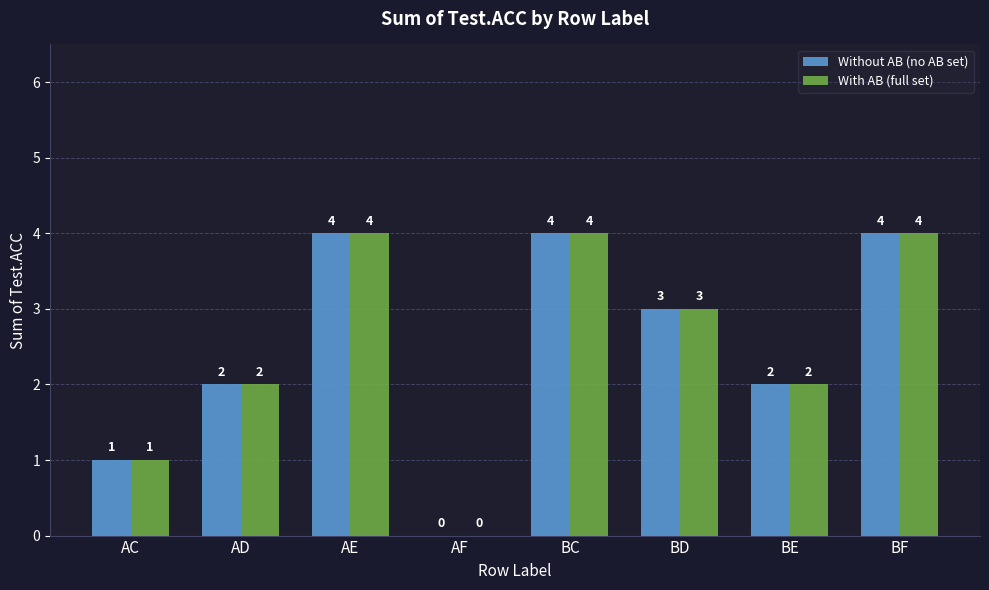

At which label does Without AB (no AB set) first exceed 3?

AE